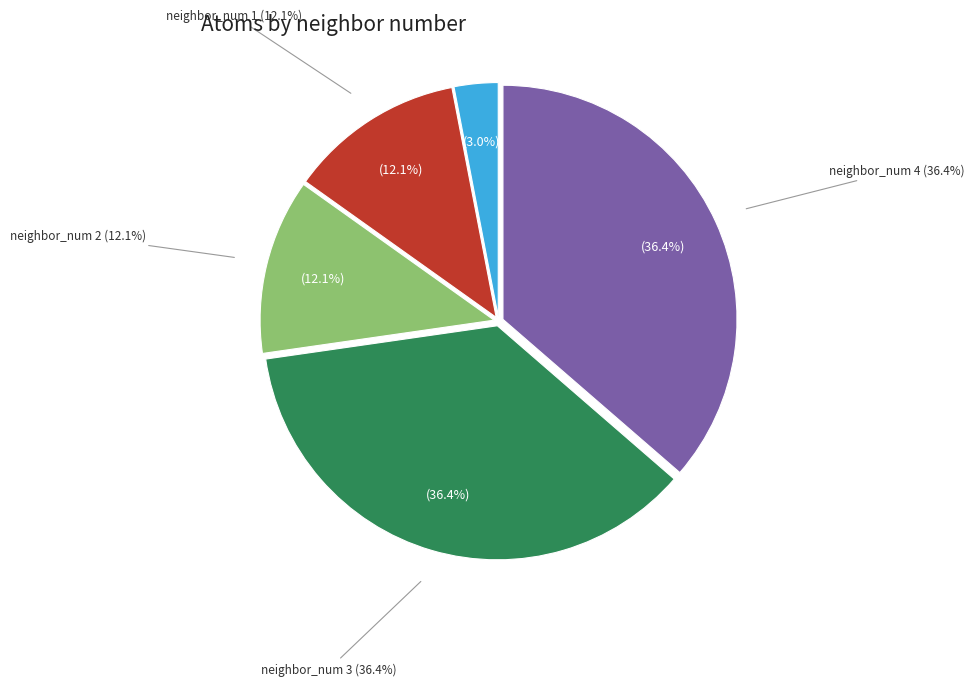

Is it true that neighbor_num 3 is 36% of the pie?

True